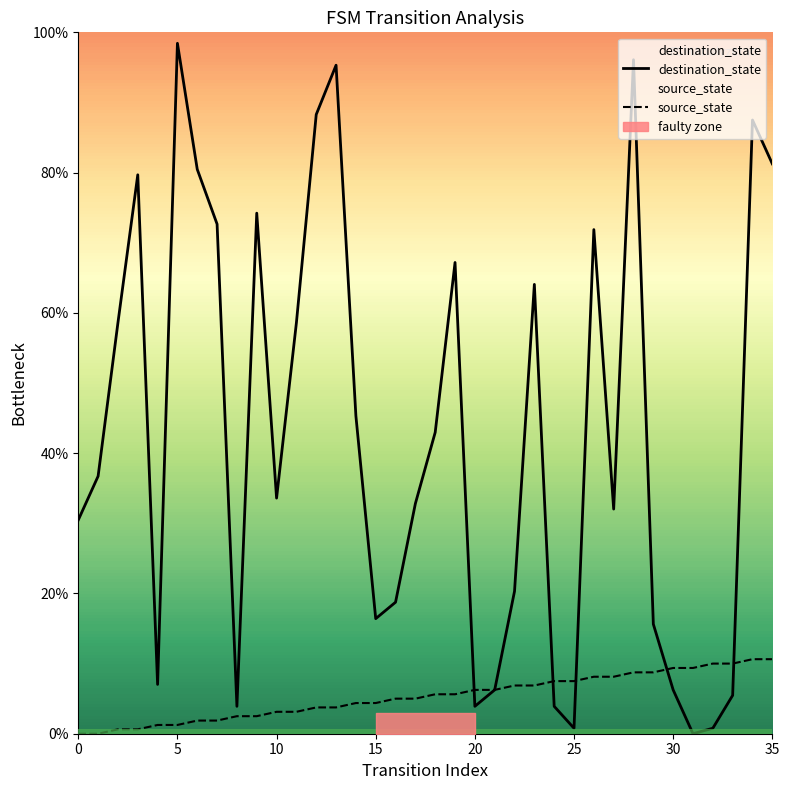

Does the chart display data point markers on the line(s)?

No